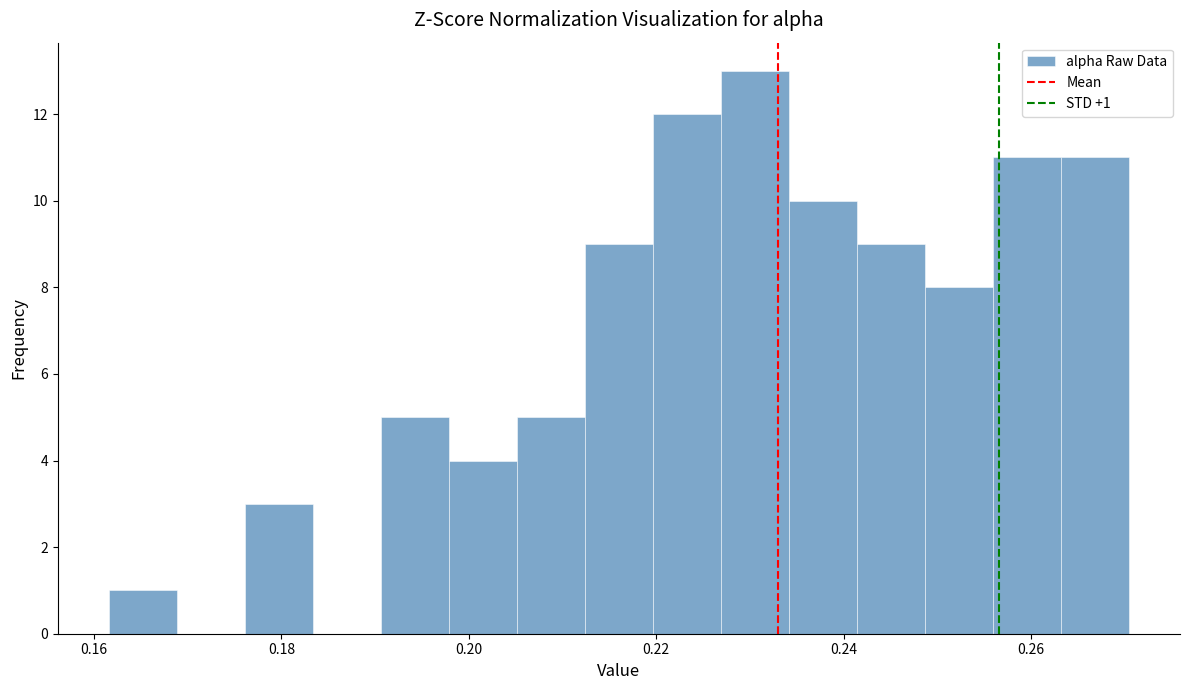

Around what value on the x-axis is the tallest bar? Give the approximate position of its centre, as read against the axis.

0.230